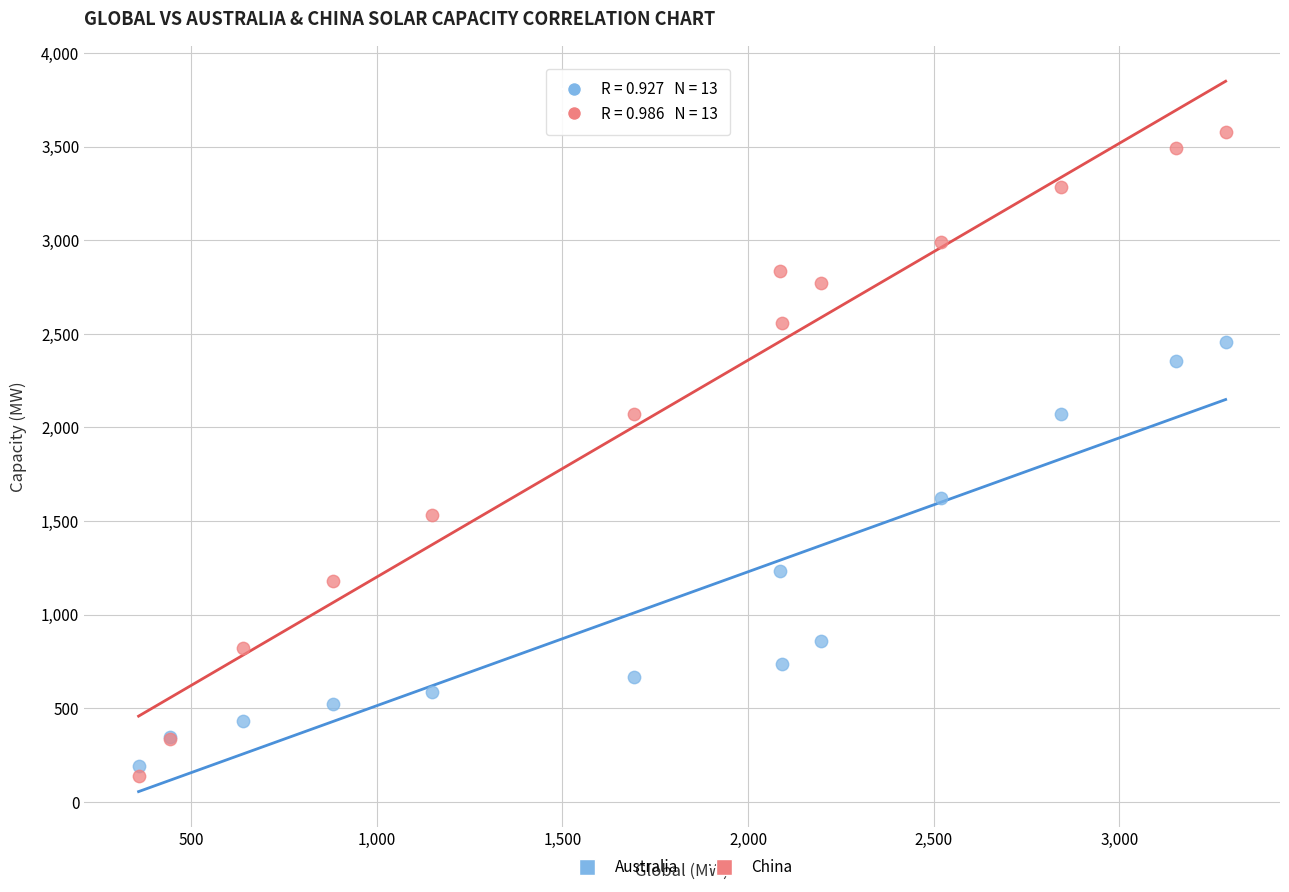

Which series reaches the maximum Y coordinate?

China